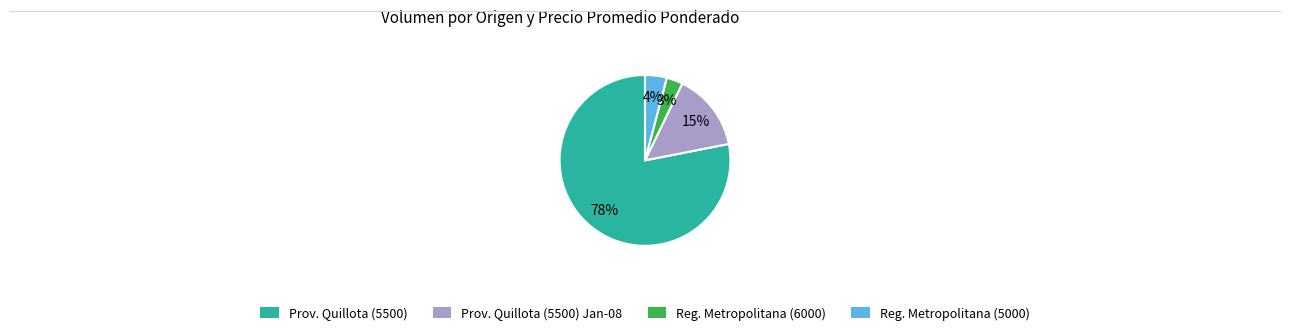

How many segments does this pie chart have?

4